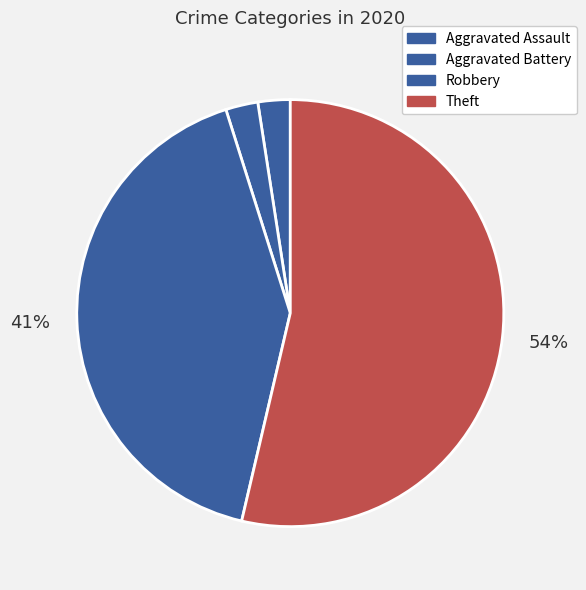

True or false: Aggravated Assault accounts for 1% of the total.

False